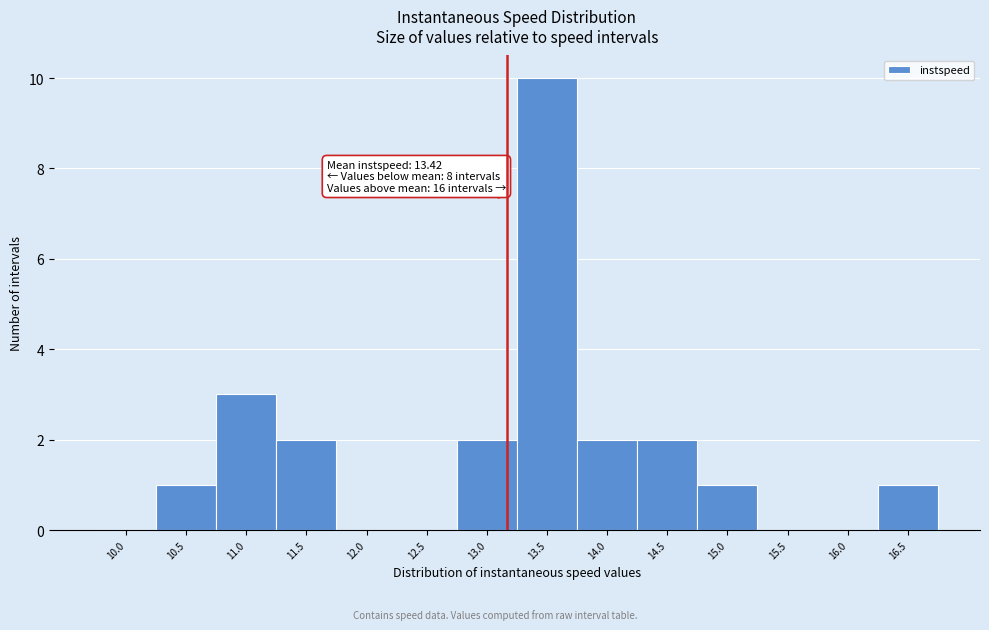

Reading right to left, extract all data points from this chart.

16.5=1	16.0=0	15.5=0	15.0=1	14.5=2	14.0=2	13.5=10	13.0=2	12.5=0	12.0=0	11.5=2	11.0=3	10.5=1	10.0=0